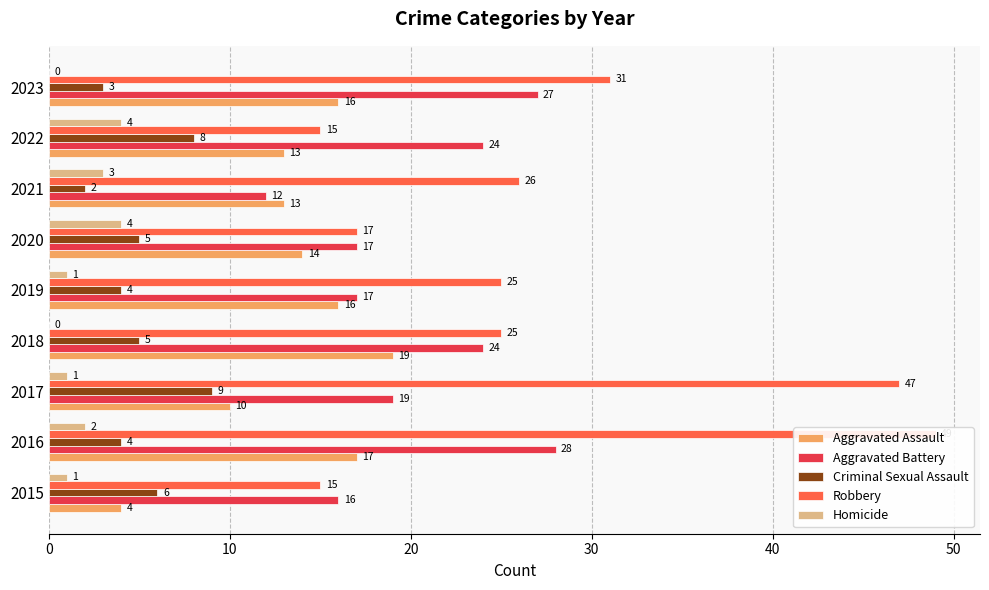

How many data points in Aggravated Battery are less than 19?

4